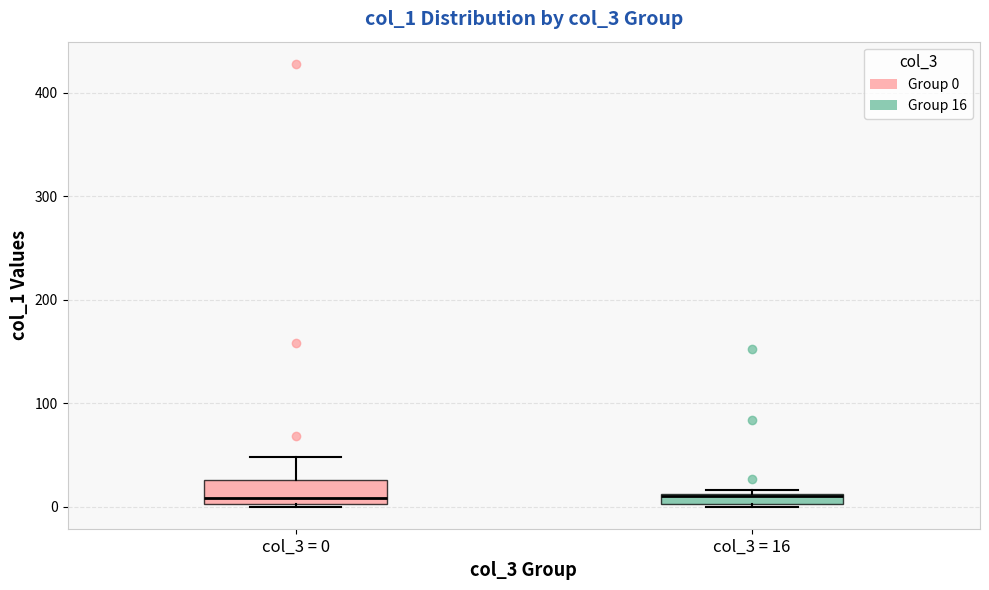

Comparing the boxes themselves (not the whiskers), which one is the tallest?

col_3 = 0